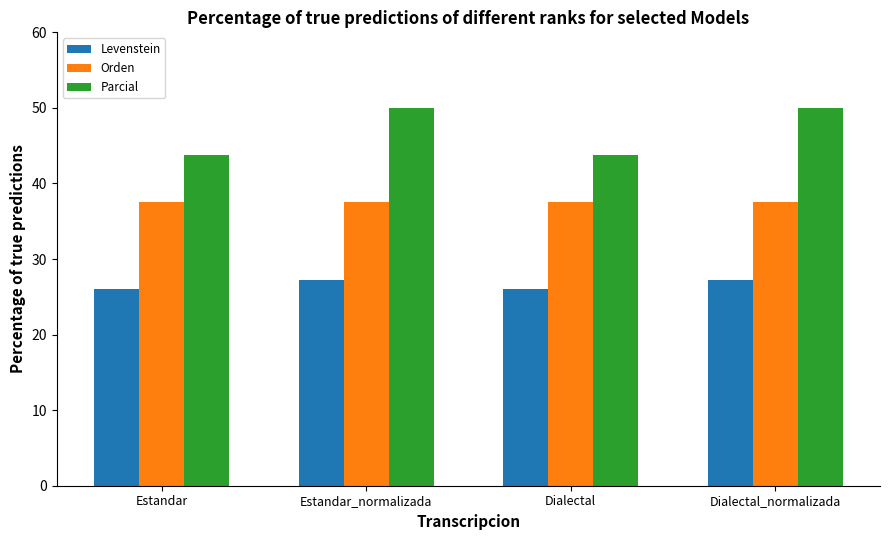

What is the value of the Parcial bar at the 1st from the left?

43.8